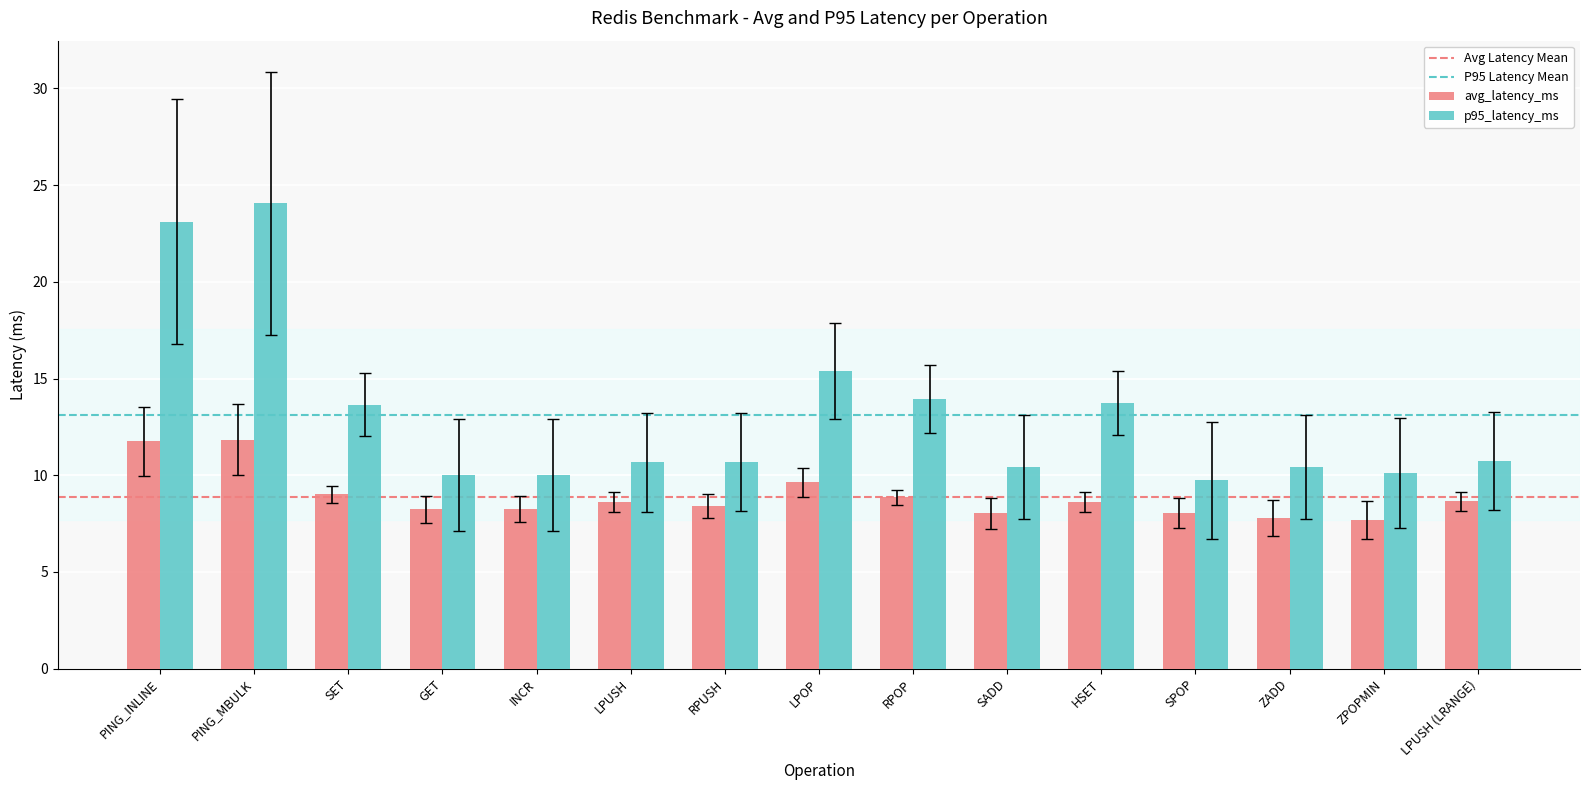

What is the maximum value for p95_latency_ms?

24.0